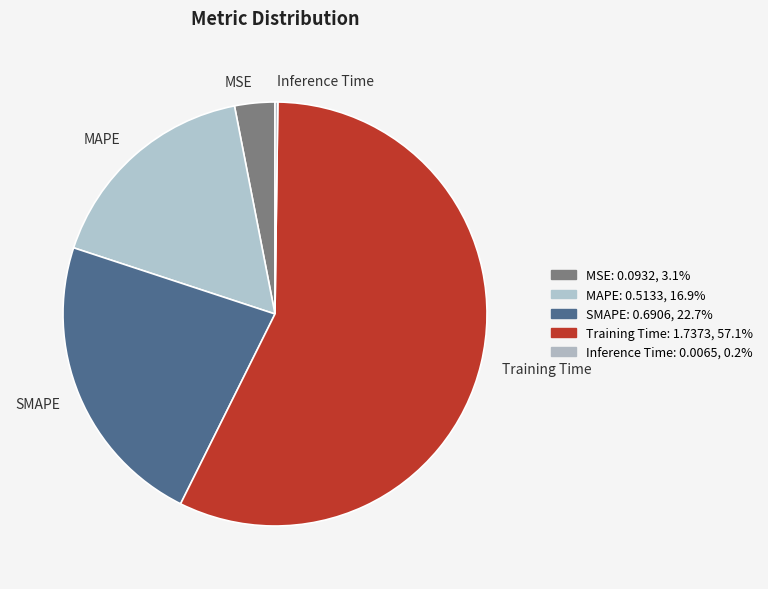

Does any single category account for the majority?

Yes